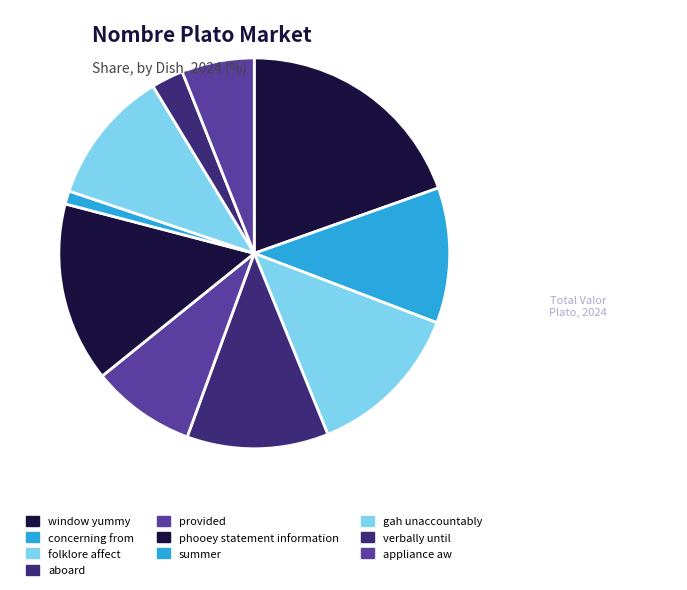

Count the number of slices in the pie.

10